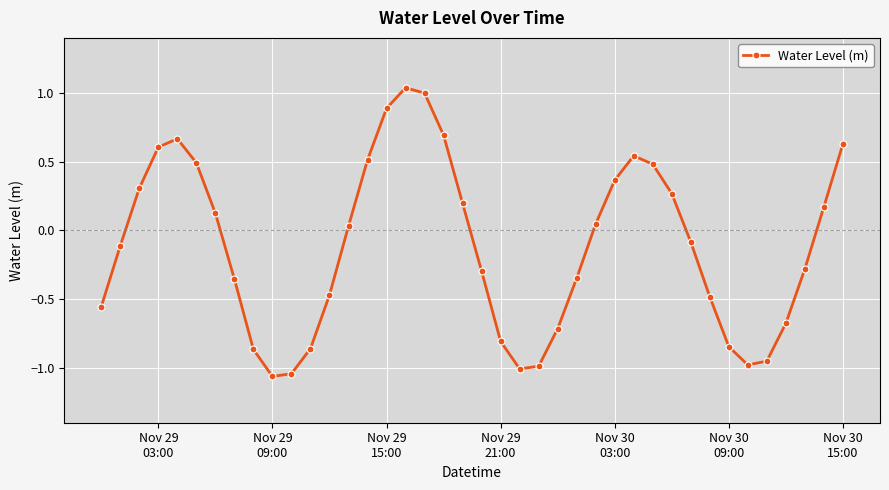

Does the chart have visible grid lines?

Yes